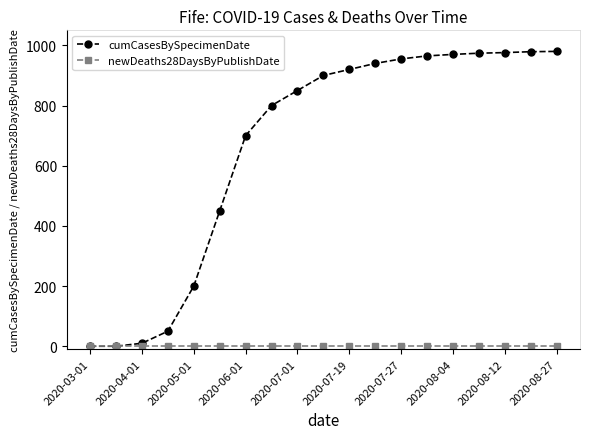

Which series has the widest spread of values?

cumCasesBySpecimenDate